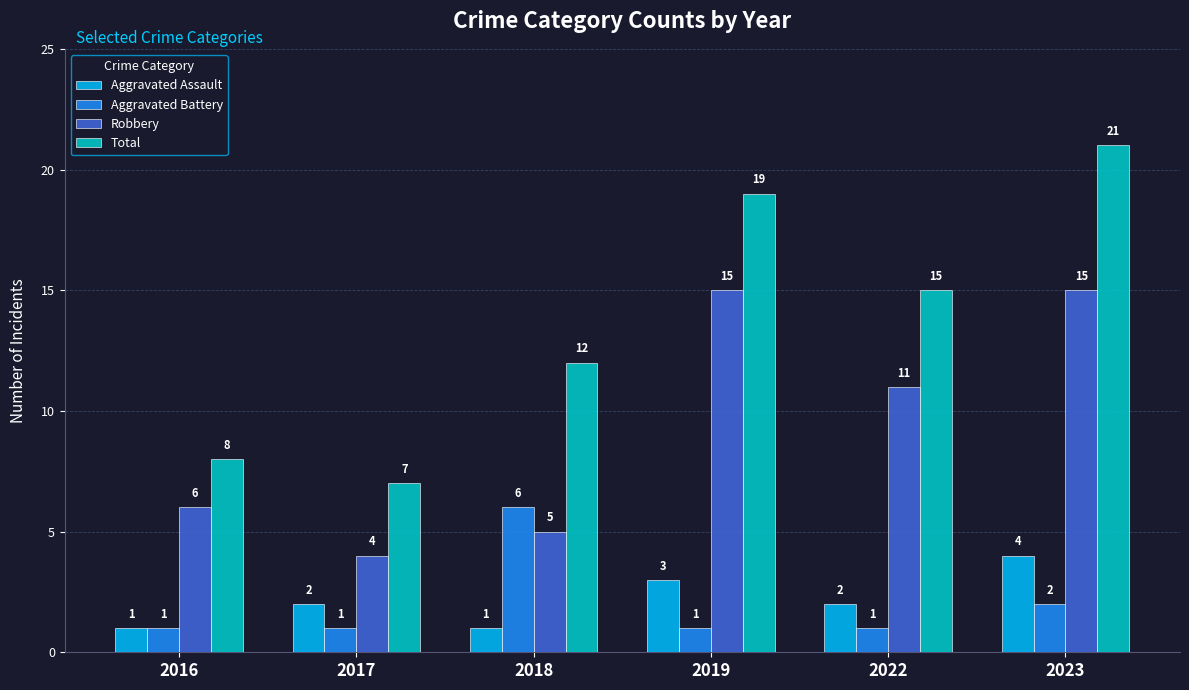

At 2019, list the series in order from smallest to largest.

Aggravated Battery, Aggravated Assault, Robbery, Total